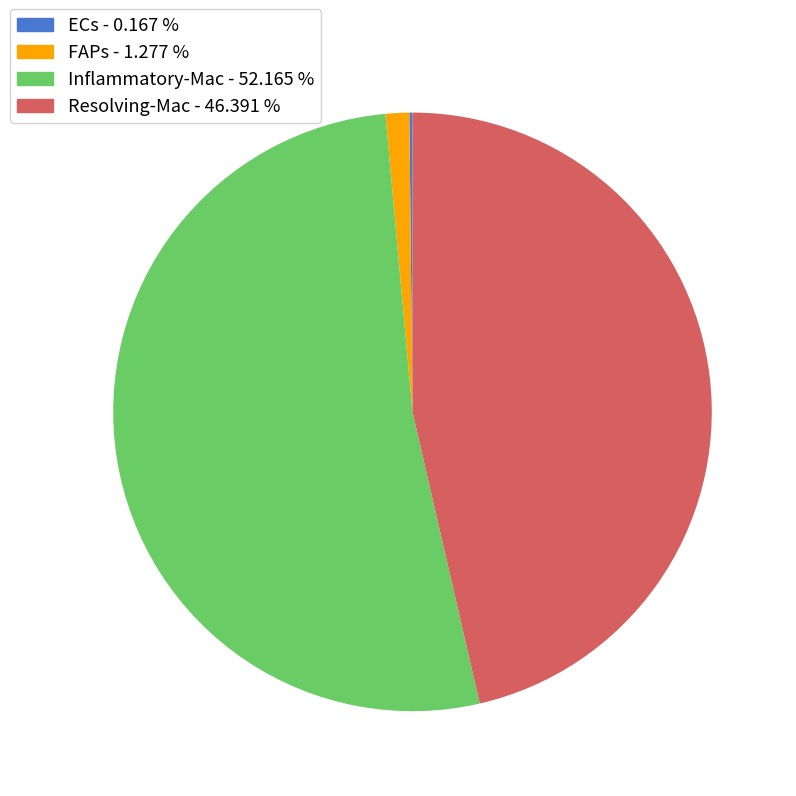

Do FAPs and Inflammatory-Mac together represent more than half of the pie?

Yes